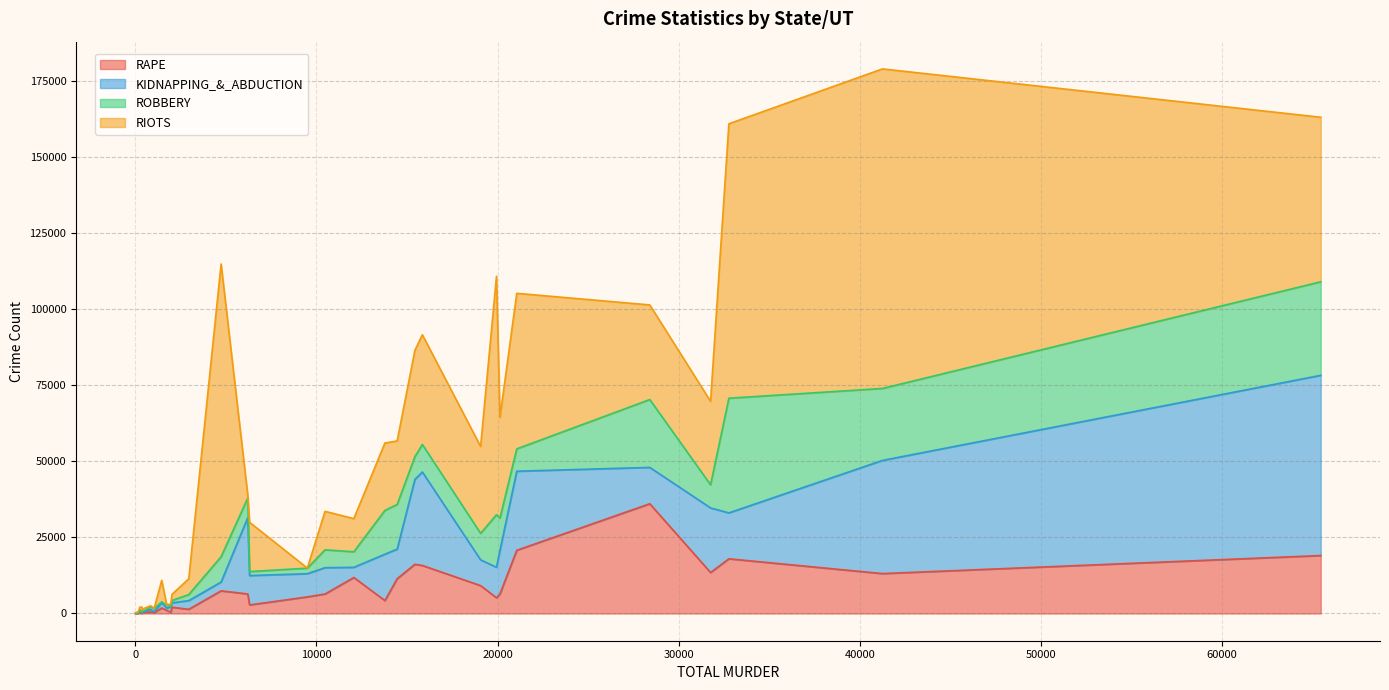

The RAPE series shows 20132 at ANDHRA PRADESH. True or false?

False